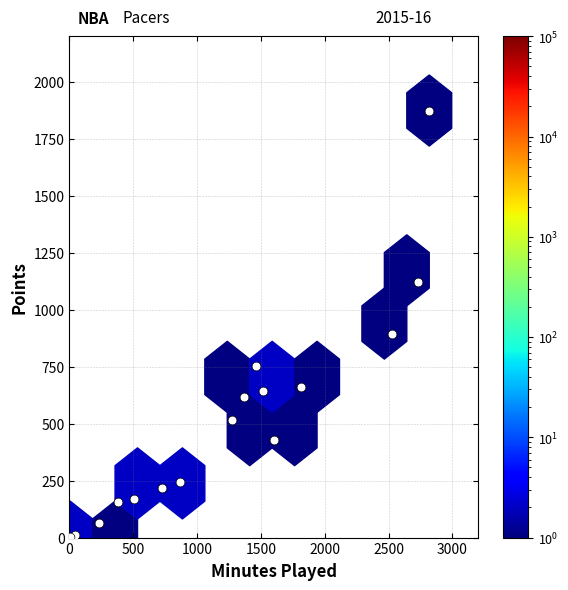

What Y value in the scatter plot is closest to 939?

894